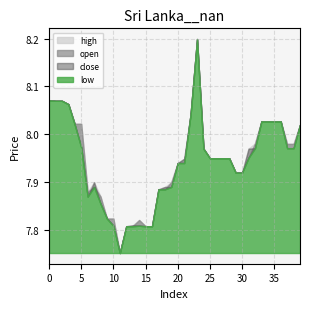

Which has a higher value, 28 or 6?

28